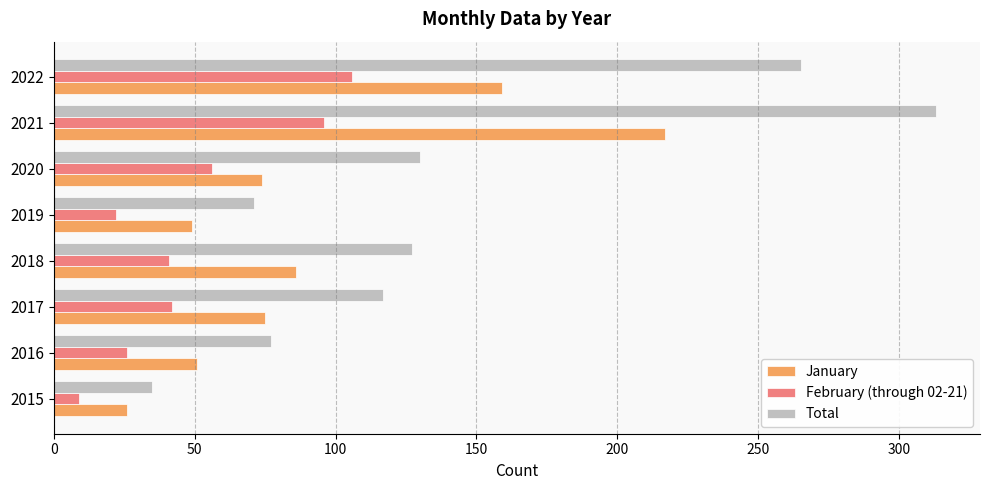

What are all the series names shown in the legend?

January, February (through 02-21), Total